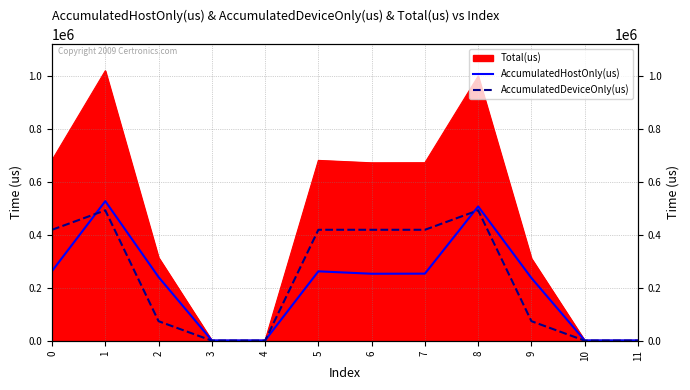

What is the sum of all AccumulatedHostOnly(us) values?

2549340.1